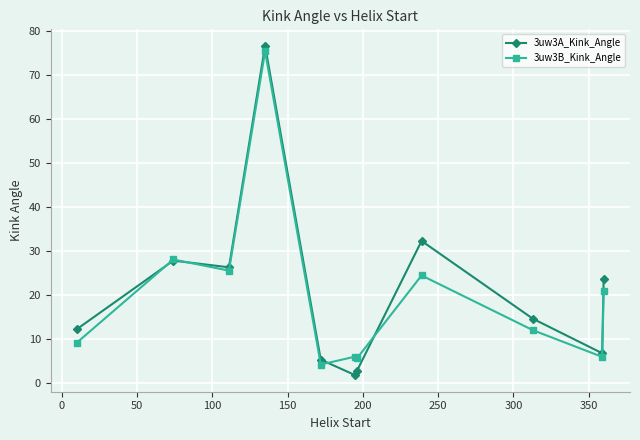

What is the value of the 3uw3B_Kink_Angle point at the 2nd from the left?

28.1